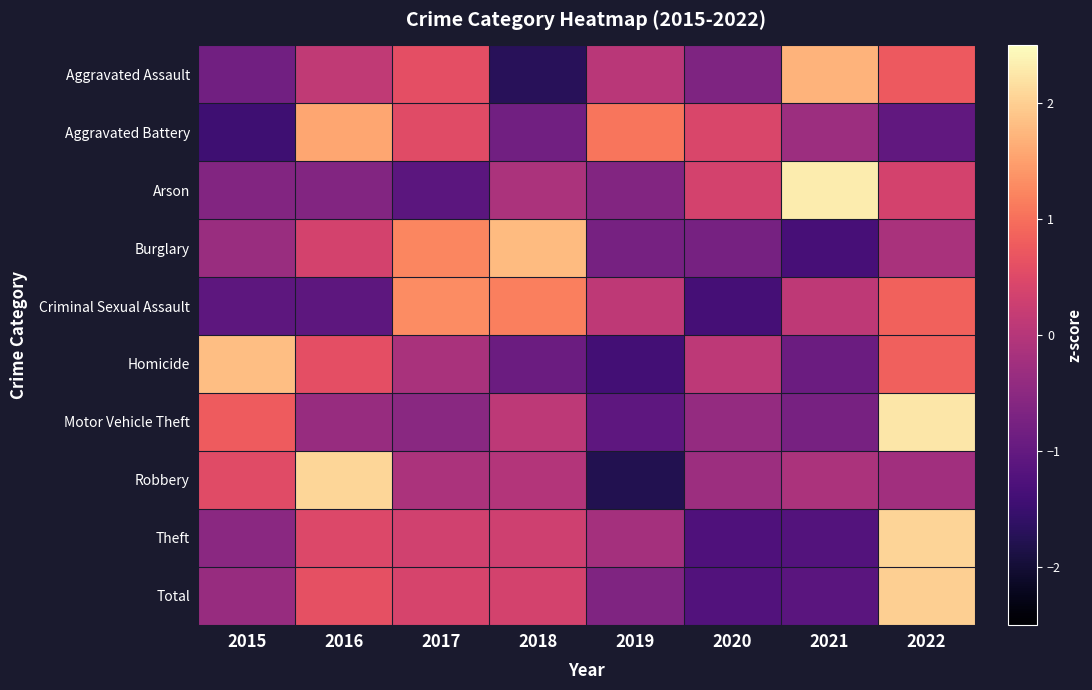

What is the total value across all series at 2020?

-5.1